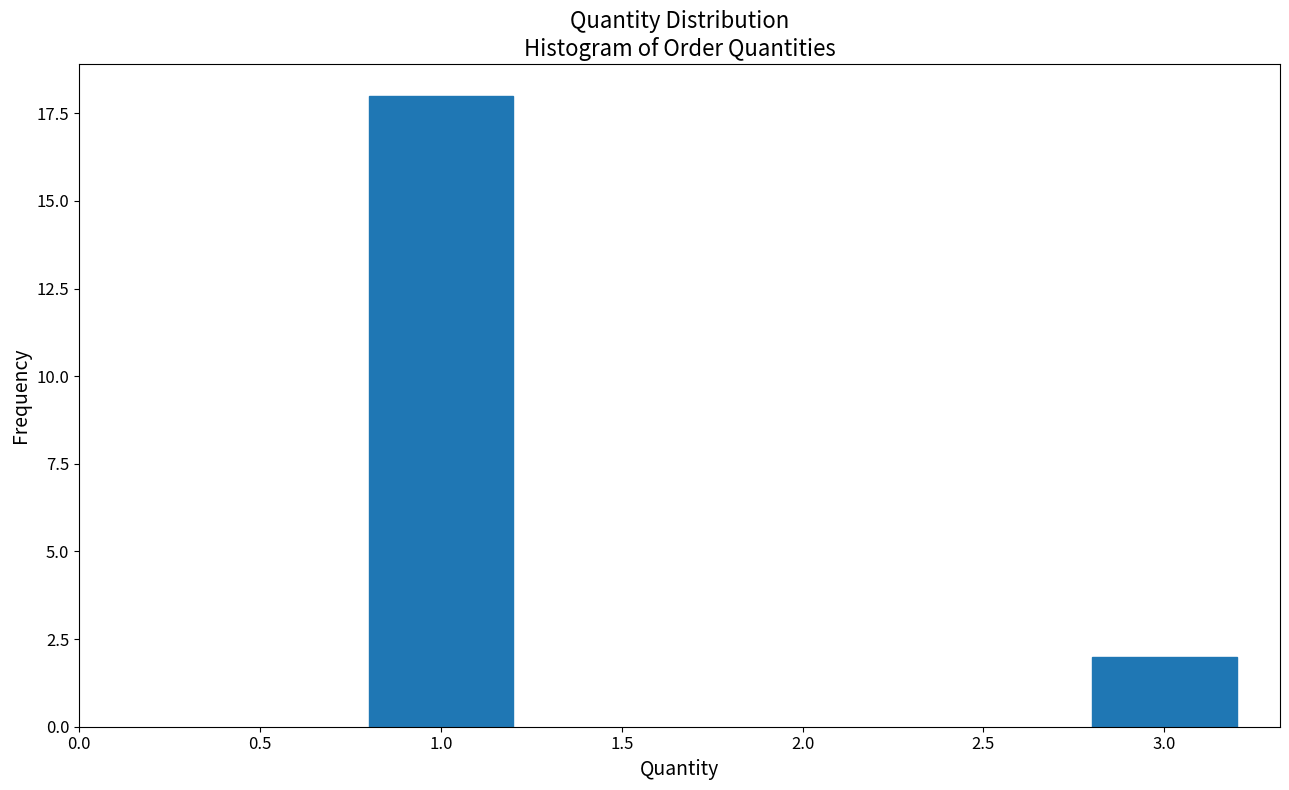

Reading right to left, extract all data points from this chart.

2	18